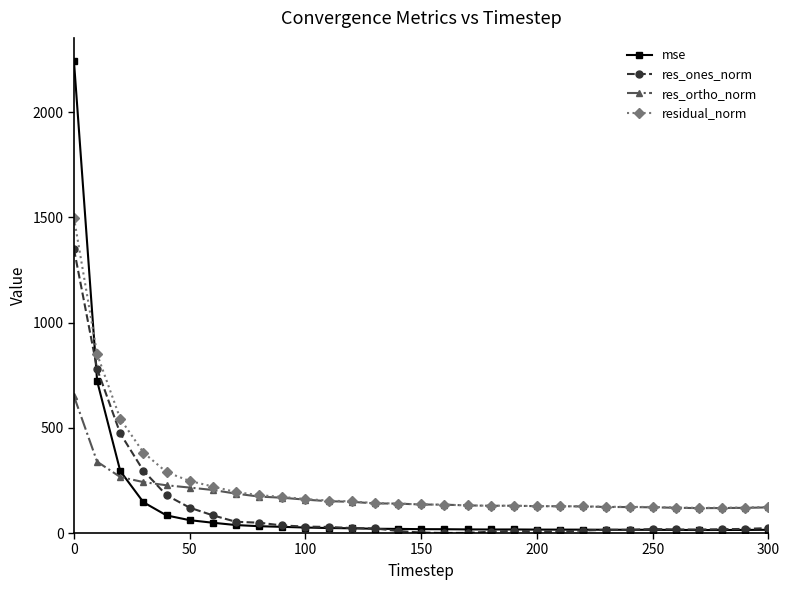

Which series has the largest range (max minus min)?

mse